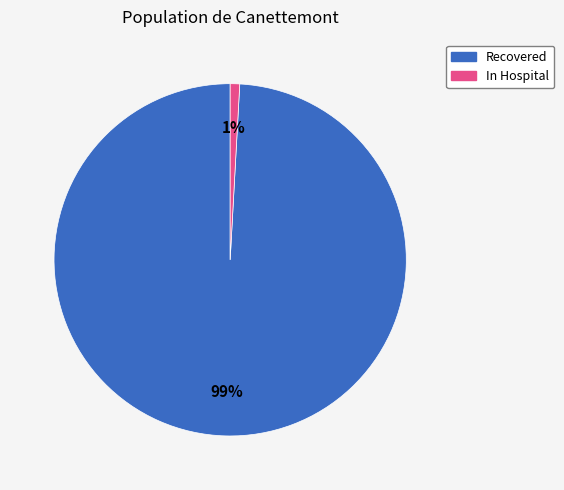

To the nearest percent, what is the difference between the largest and smallest slice percentages?

98%